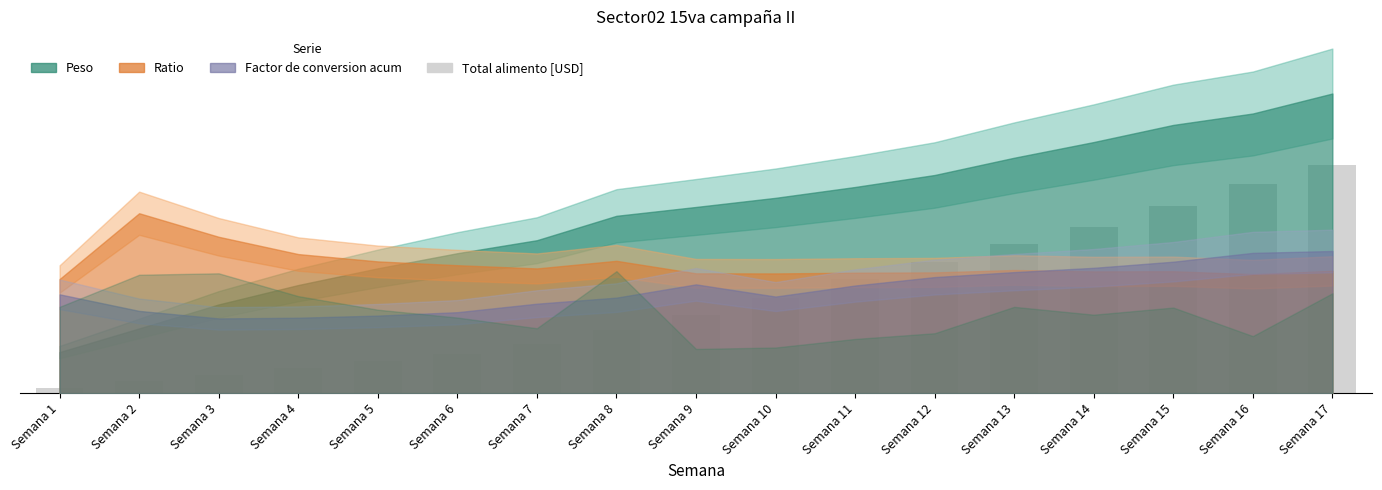

Is it true that the value at Semana 8 is 2.8?

False